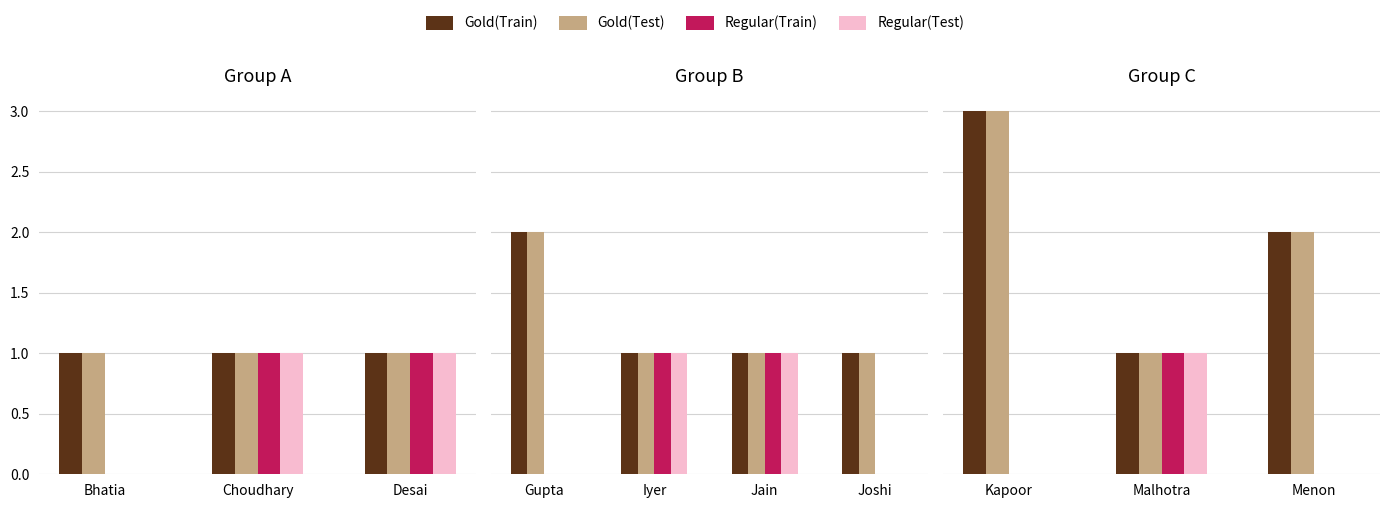

Is it true that Regular(Train) equals -1 at Bhatia?

False